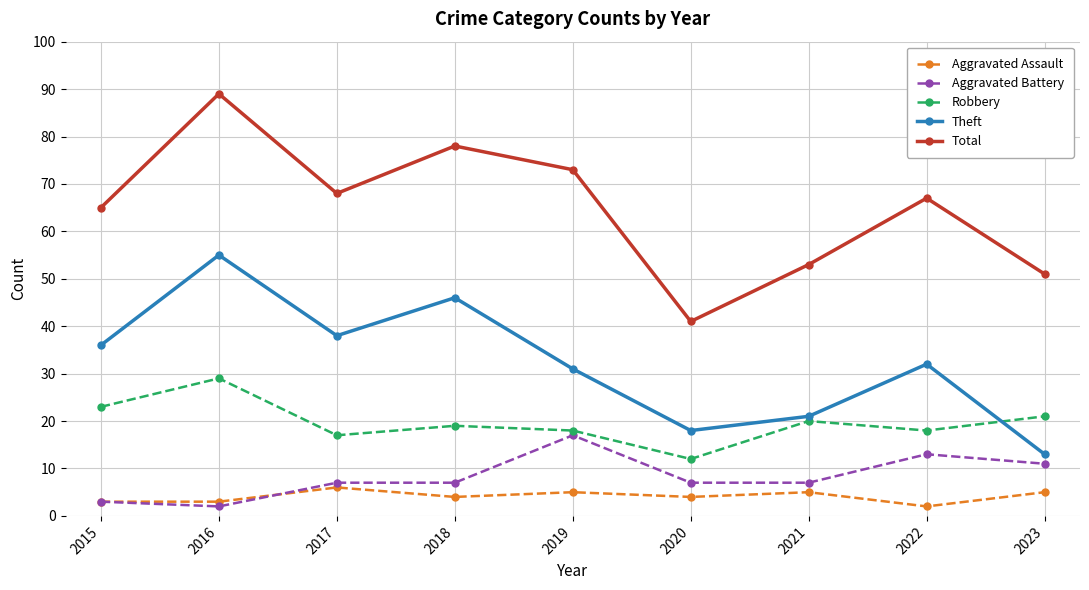

How many categories are shown in the chart?

9